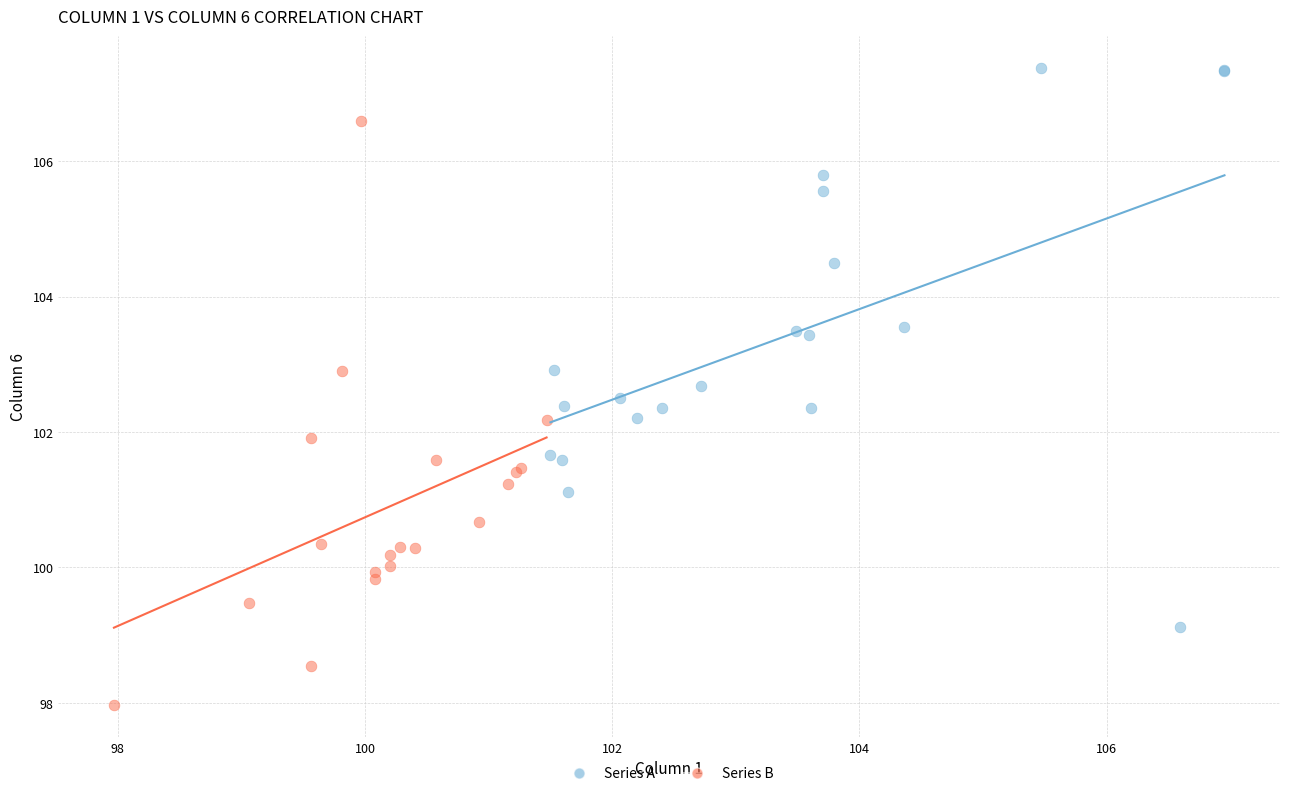

Which series reaches the minimum Y coordinate?

Series B